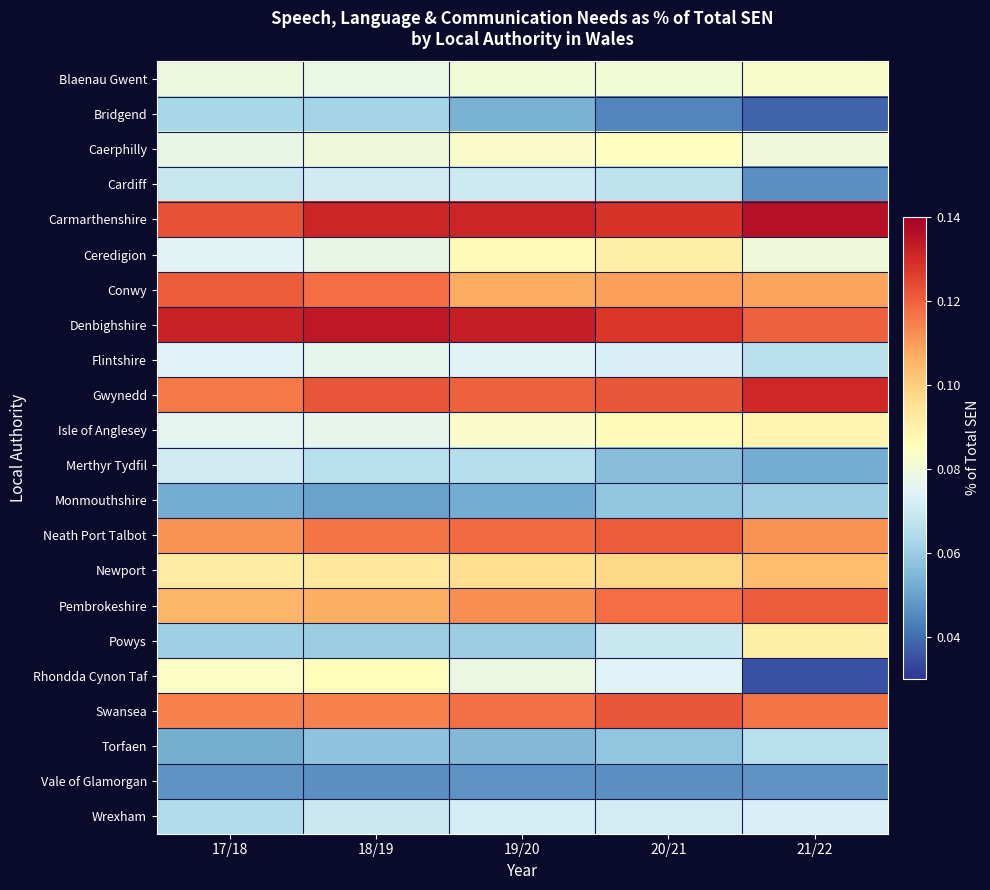

At 19/20, list the series in order from largest to smallest.

Denbighshire, Carmarthenshire, Gwynedd, Neath Port Talbot, Swansea, Pembrokeshire, Conwy, Newport, Ceredigion, Caerphilly, Isle of Anglesey, Blaenau Gwent, Rhondda Cynon Taf, Flintshire, Wrexham, Cardiff, Merthyr Tydfil, Powys, Torfaen, Bridgend, Monmouthshire, Vale of Glamorgan